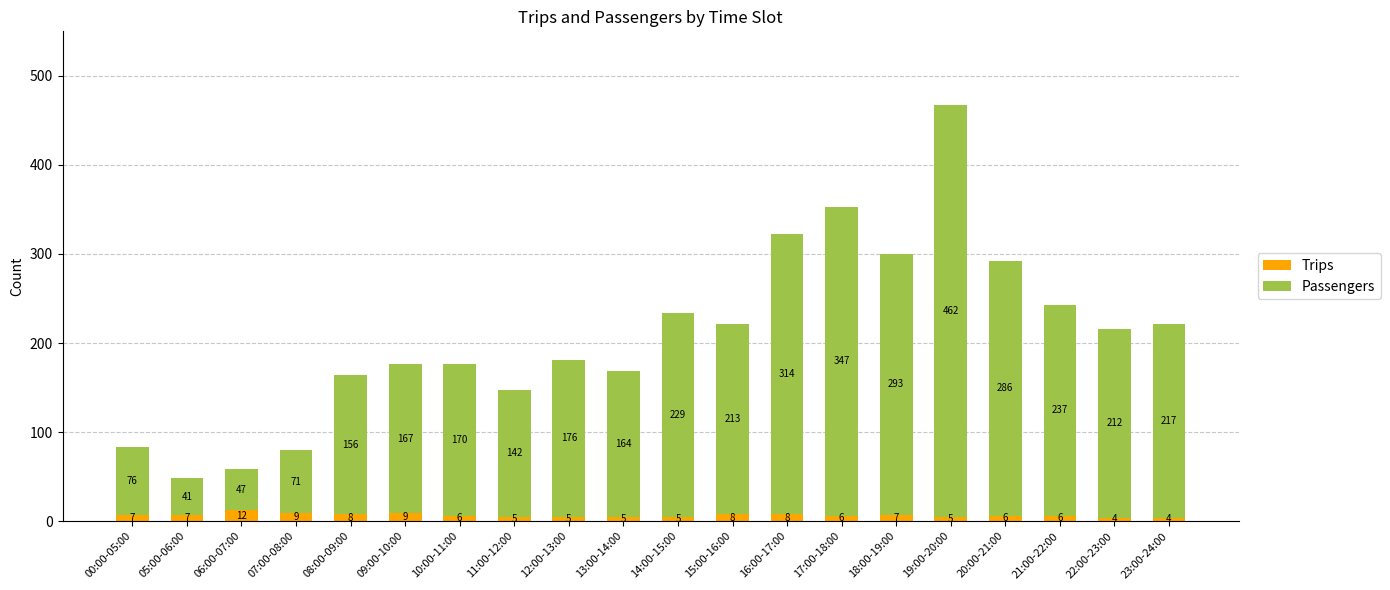

Where does the Trips series first go above 6?

00:00-05:00